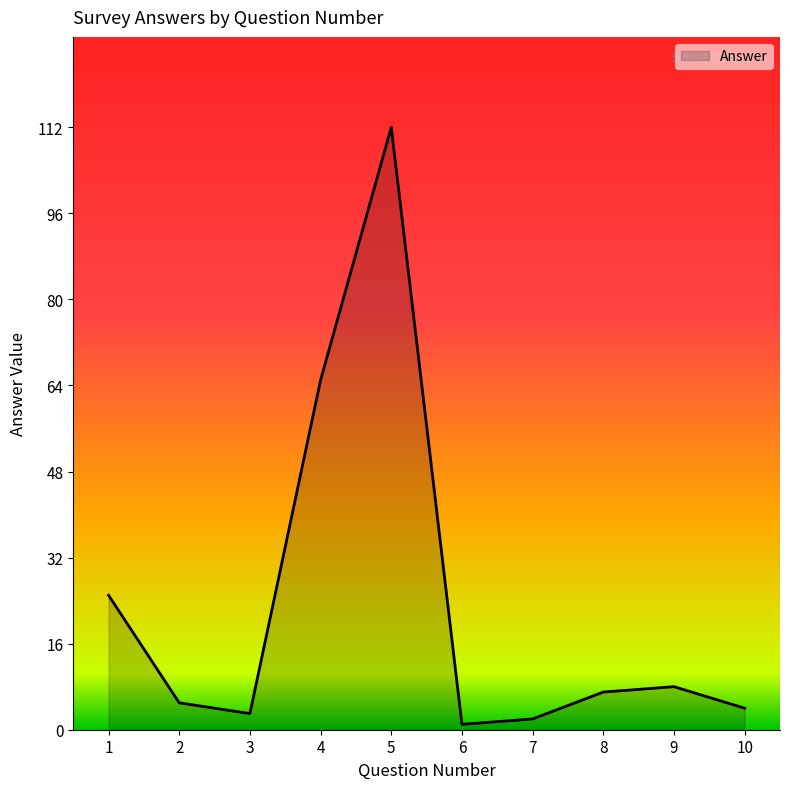

What is the difference between the second highest and minimum values?

64